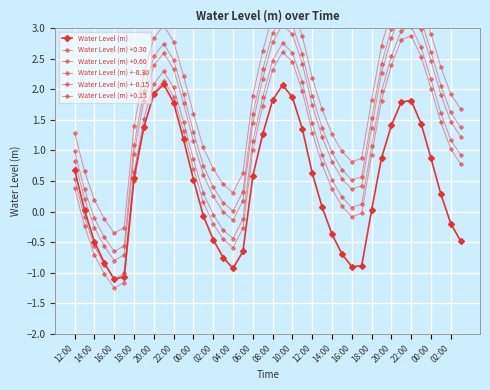

True or false: Water Level (m) +-0.30 and Water Level (m) +0.15 intersect in this chart.

False